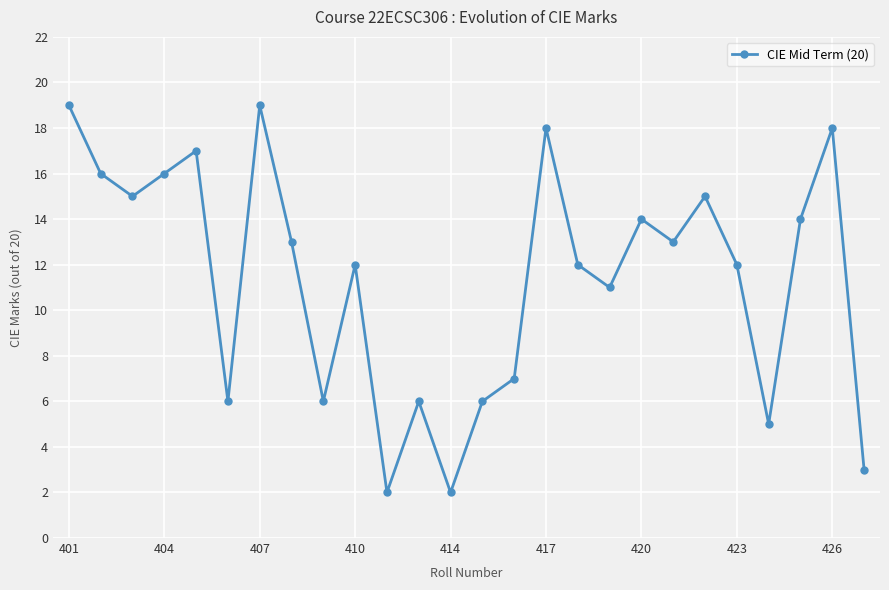

True or false: there are more than 1 points higher than both neighbors.

True